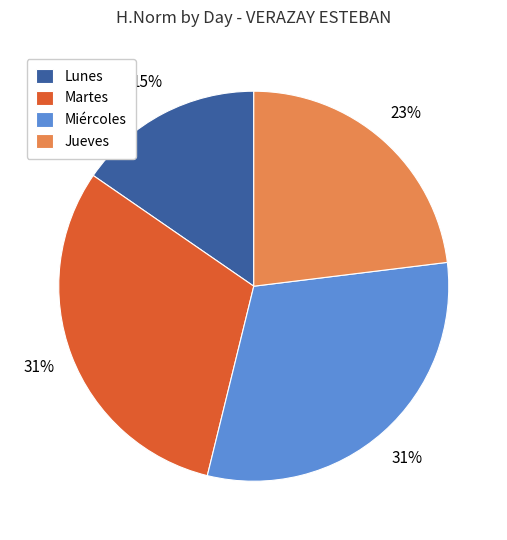

What percentage is the Martes slice, to the nearest percent?

31%